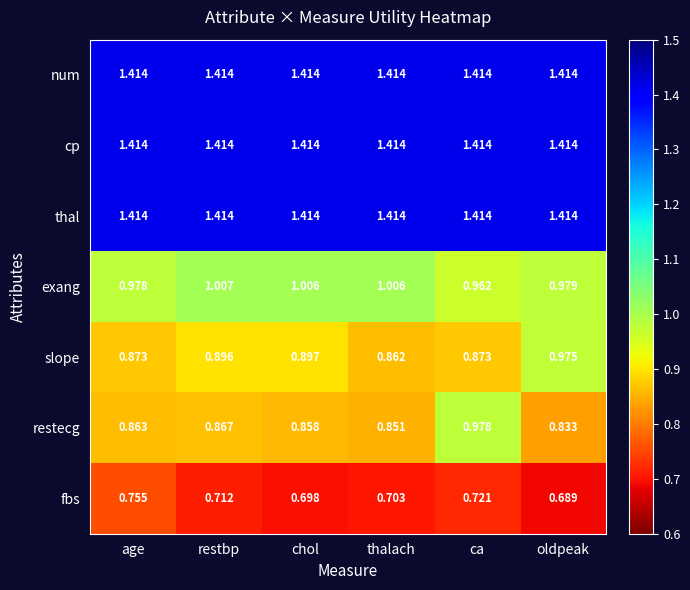

What is the total value across all series at chol?

7.7